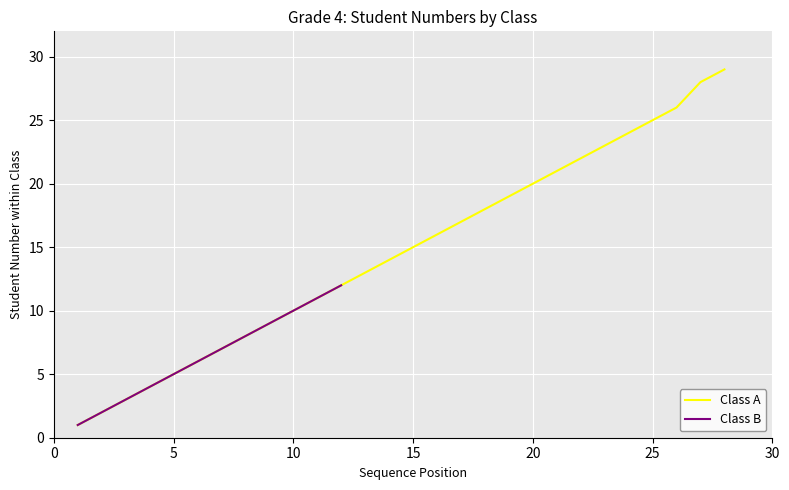

The Class B series shows 16 at 10. True or false?

False